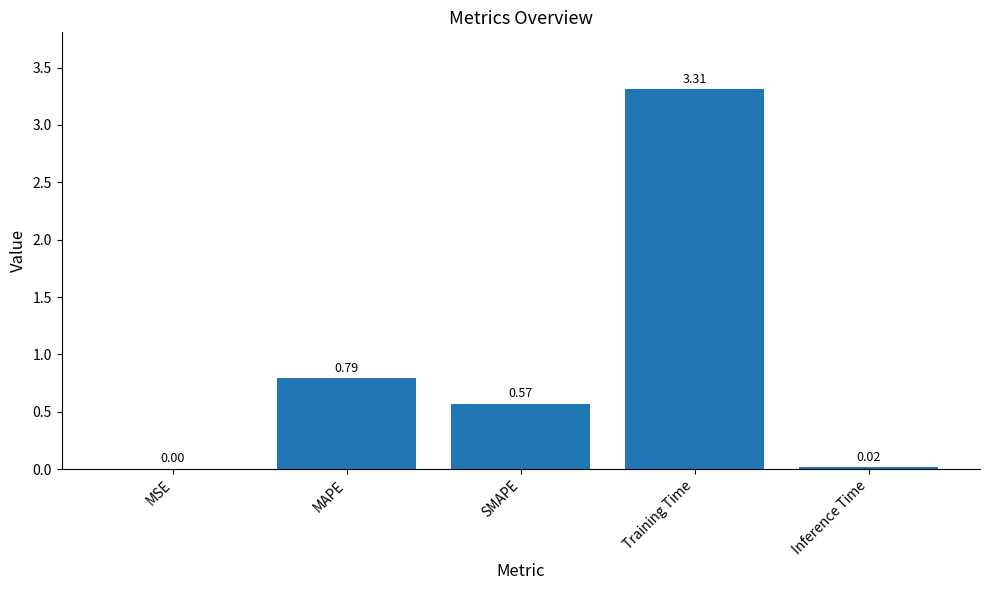

Where is the data nearest to the value 1?

MAPE